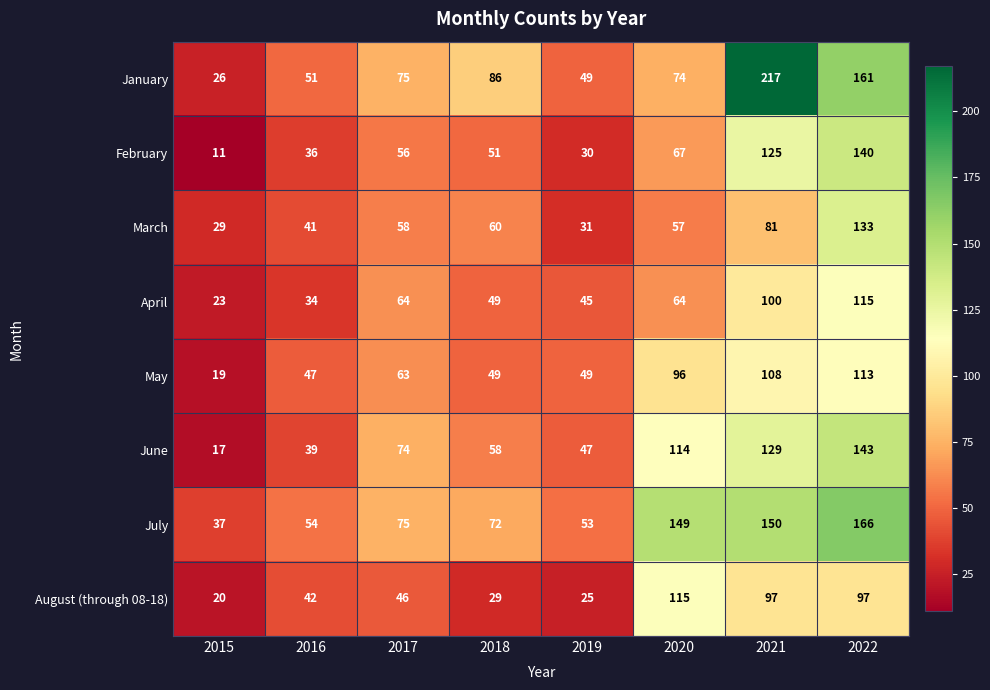

Which category has the highest value in the April series?

2022